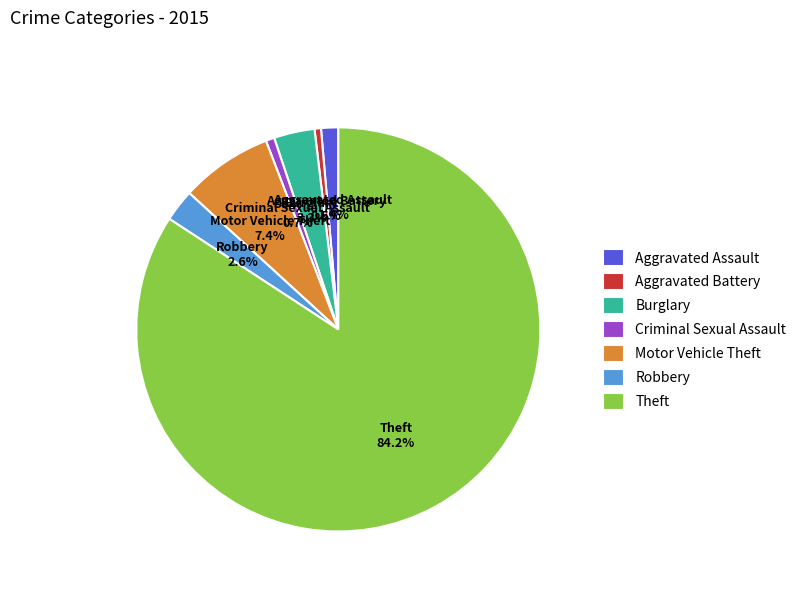

Which has a higher value, Aggravated Assault or Aggravated Battery?

Aggravated Assault